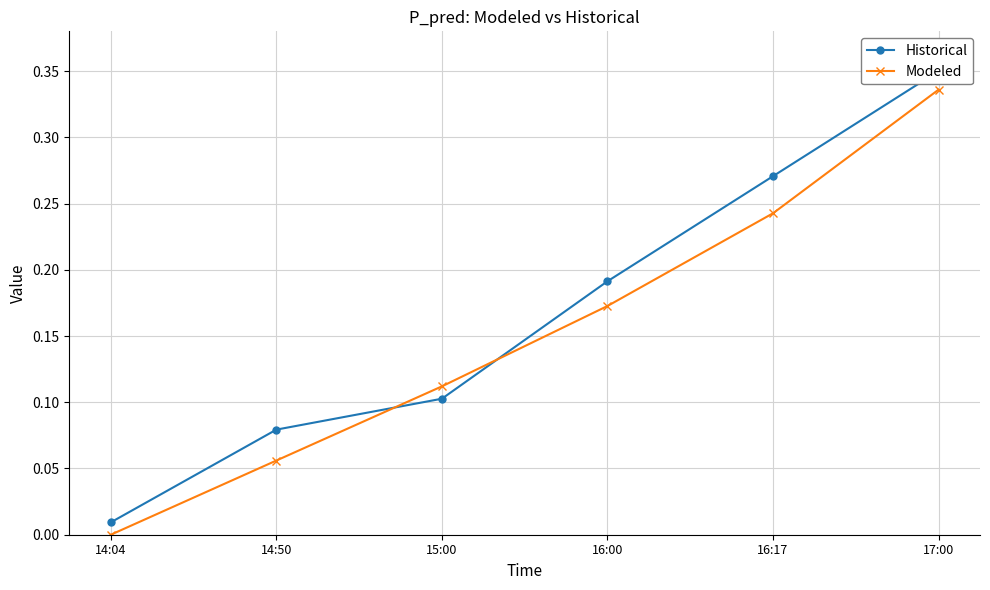

How many times do Modeled and Historical cross each other?

2